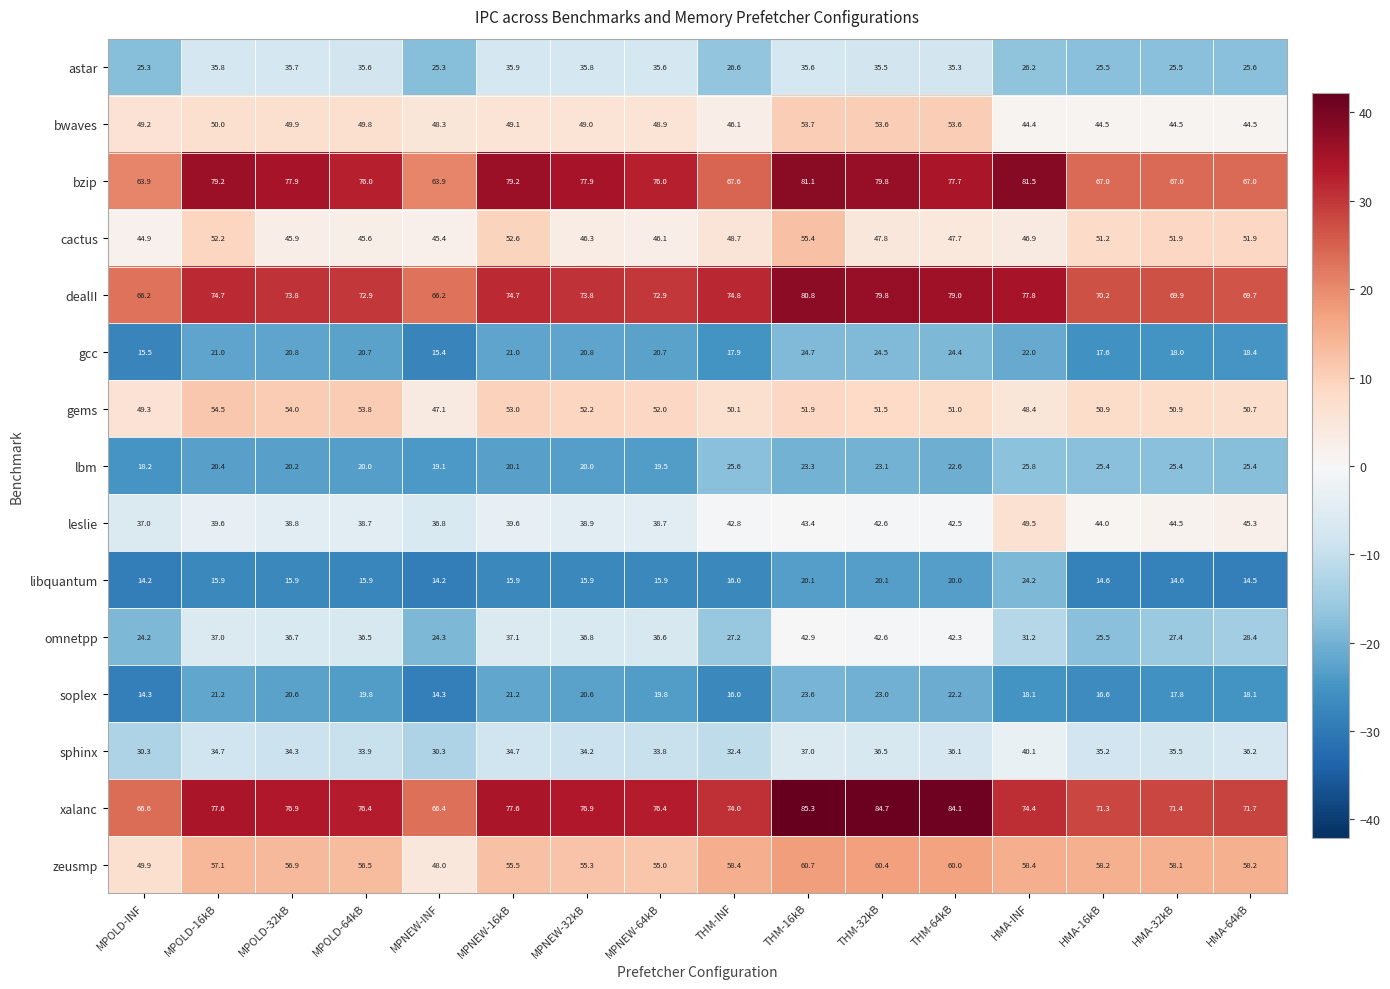

The zeusmp series shows 58.2 at HMA-64kB. True or false?

True